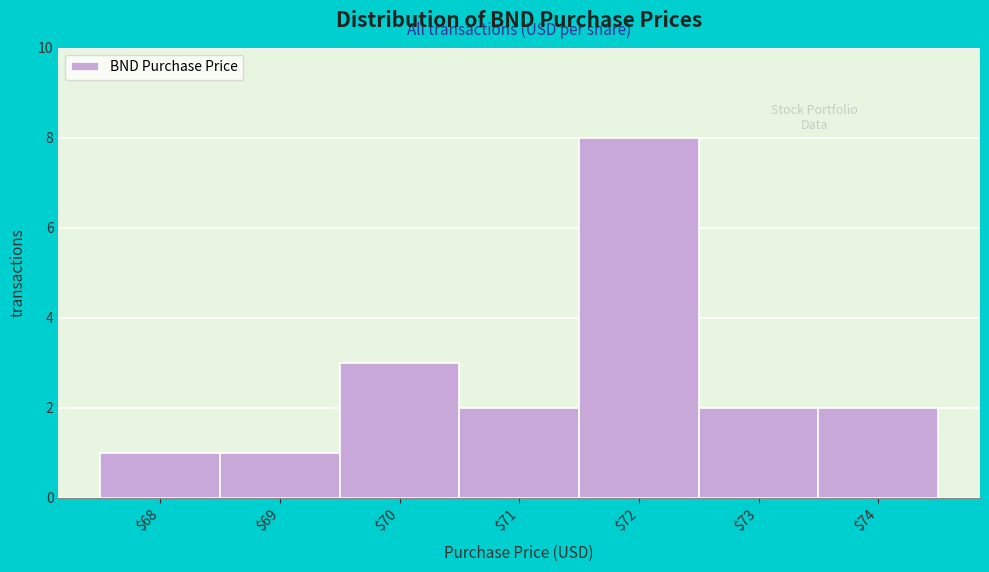

Reading left to right, what are all the values shown in this chart?

1	1	3	2	8	2	2